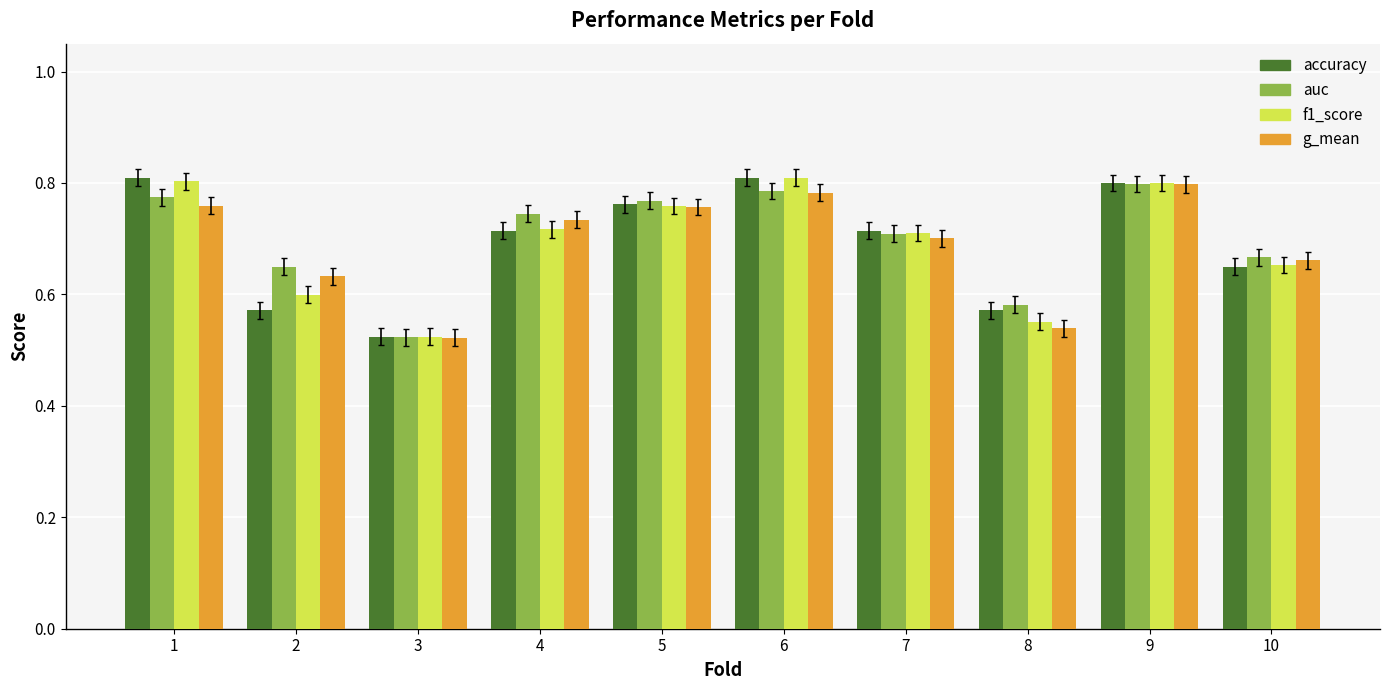

Is the value of accuracy at 1 greater than the value of g_mean at 5?

Yes